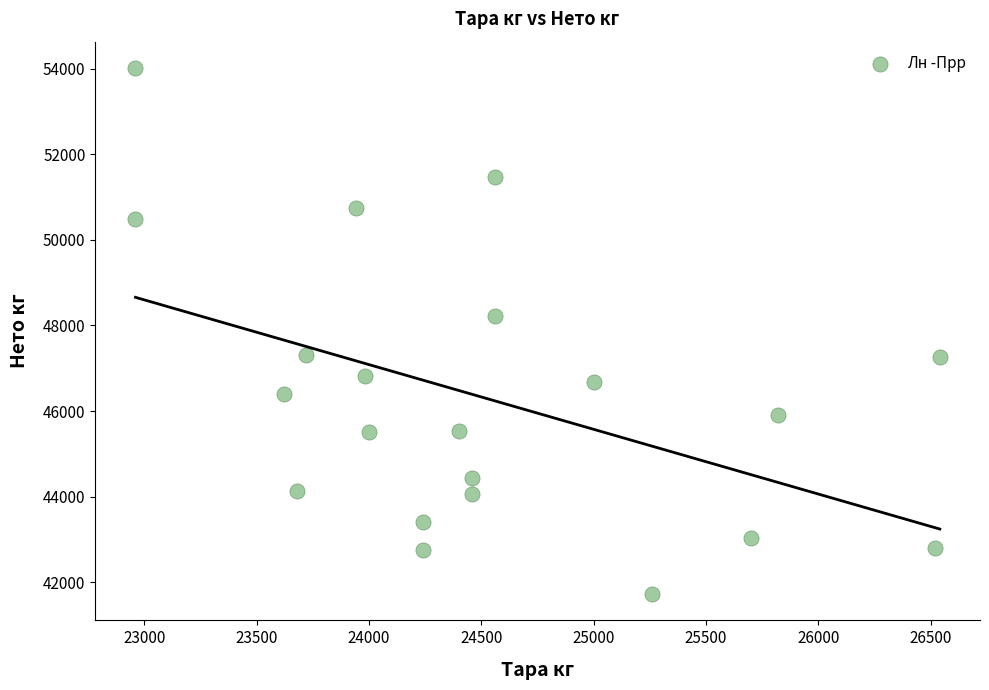

What Y value in the scatter plot is closest to 47870?

48220